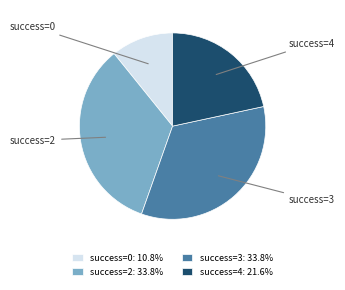

What is the ratio of the value at success=0 to the value at success=2?

0.3